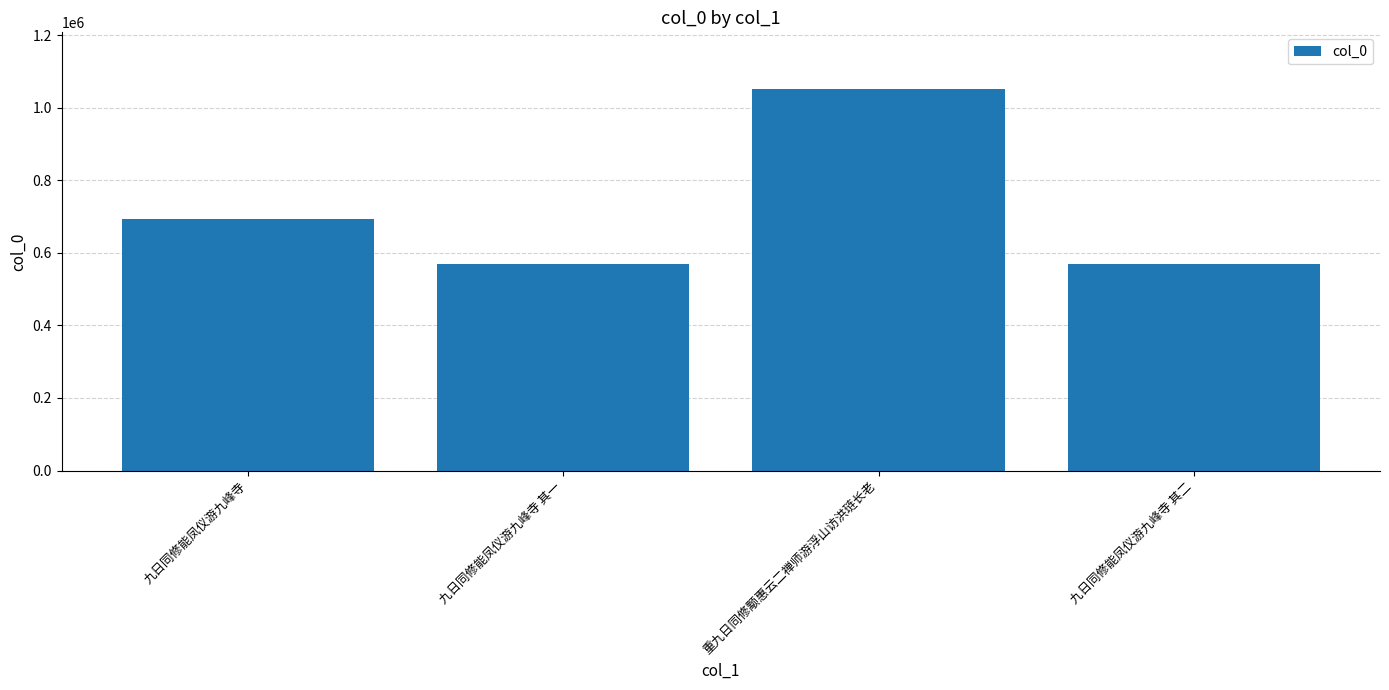

What is the greatest value displayed?

1049950